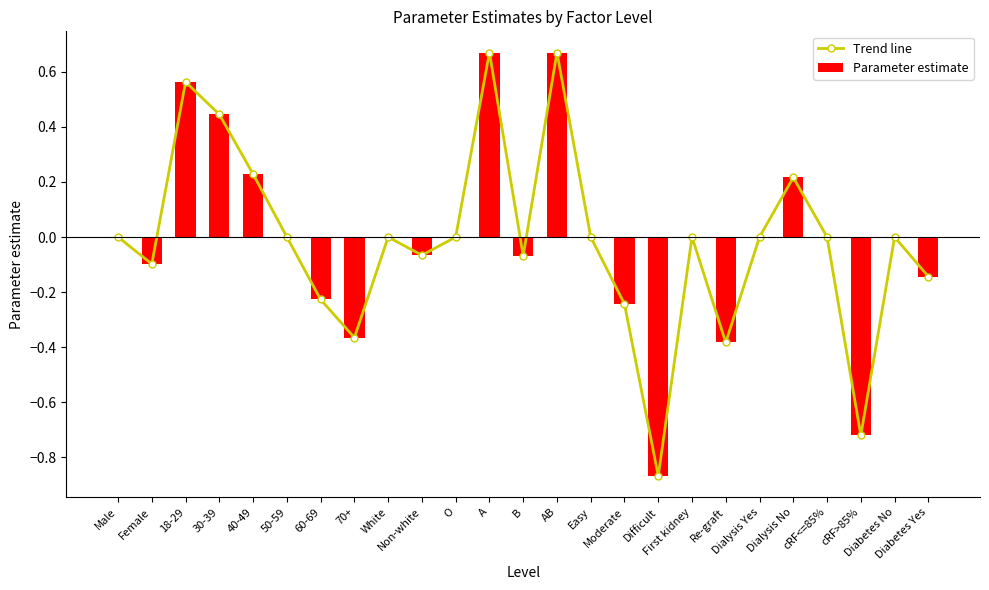

How many series are shown in this chart?

2